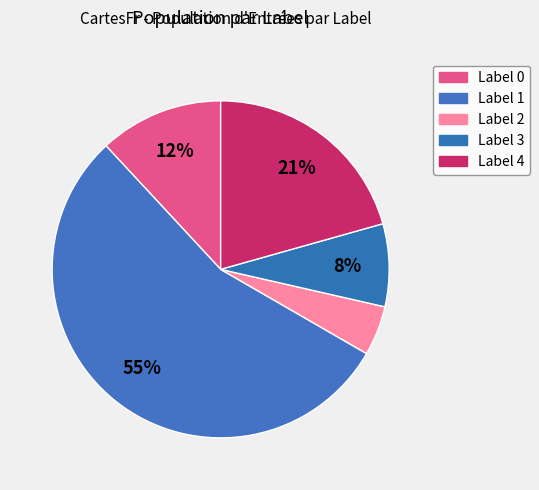

To the nearest percent, what is the difference between the Label 2 and Label 4 slice percentages?

16%